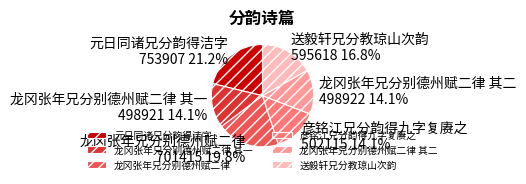

To the nearest percent, what is the combined percentage of 龙冈张年兄分别德州赋二律 其一 and 送毅轩兄分教琼山次韵?

31%